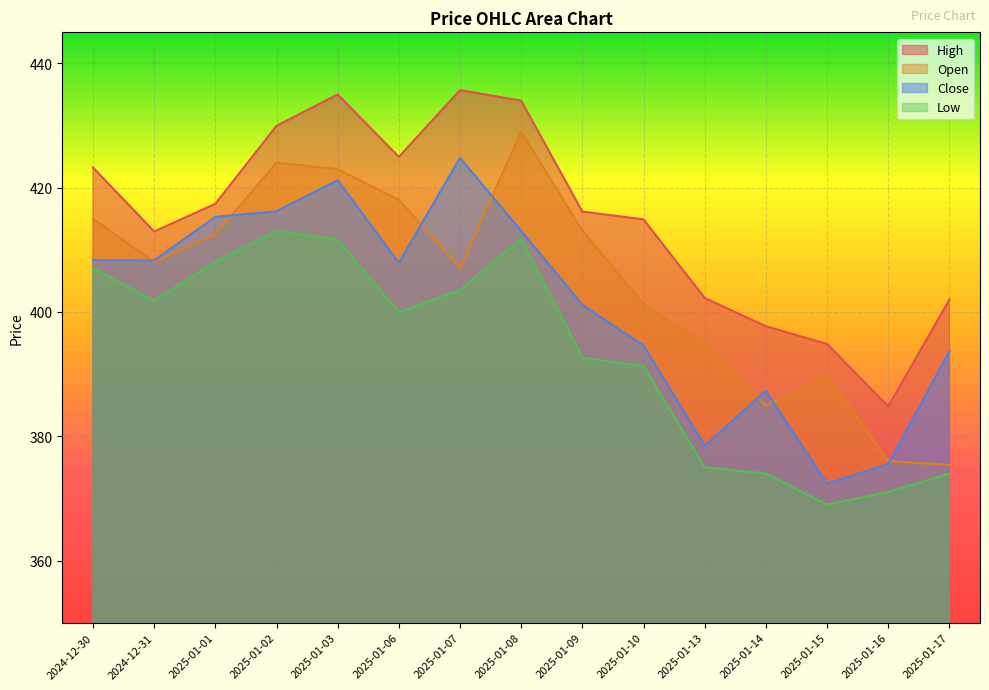

At 2024-12-31, list the series in order from largest to smallest.

High, Close, Open, Low